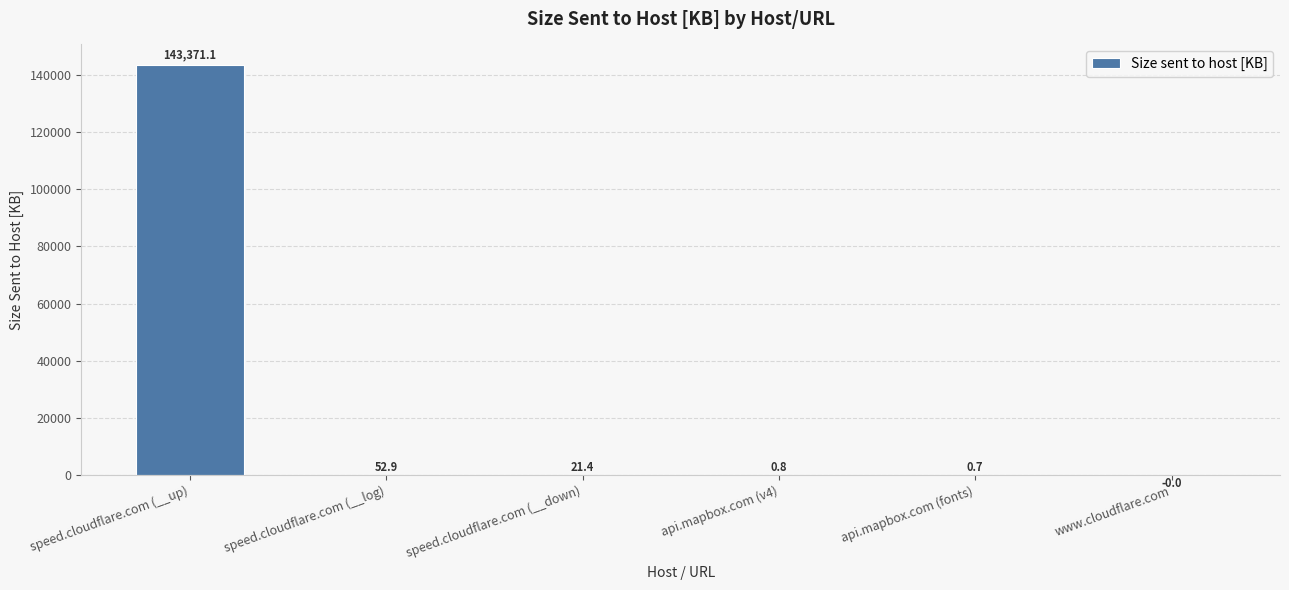

Where is the data nearest to the value 71685?

speed.cloudflare.com (__log)